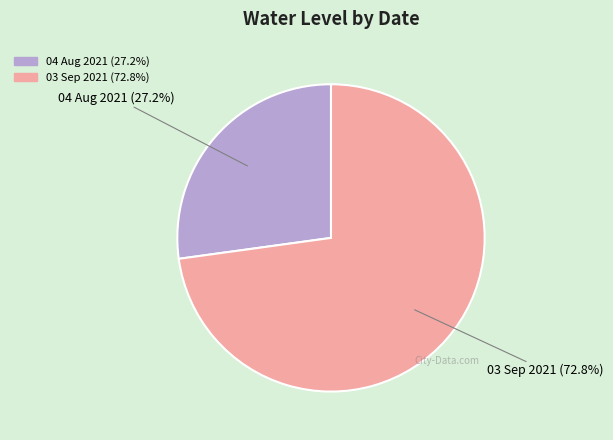

Count the number of slices in the pie.

2